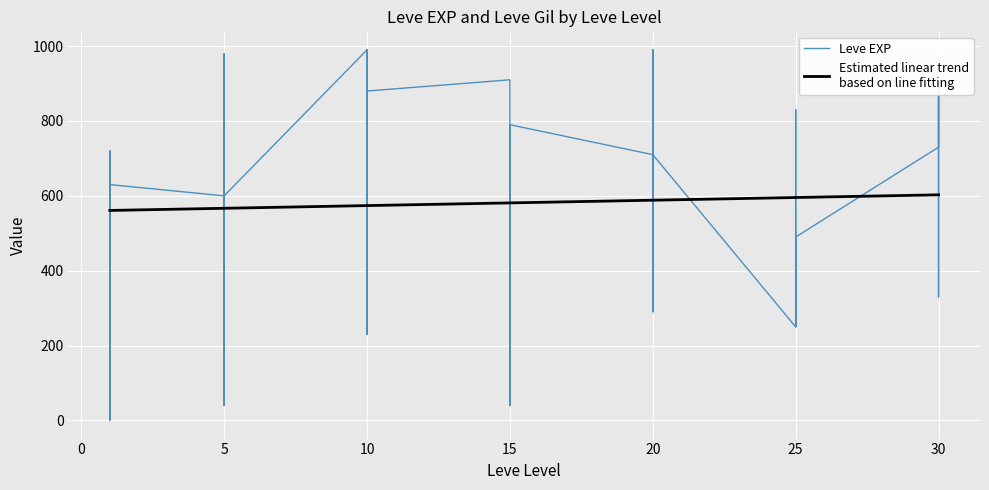

What is the difference between the maximum and minimum values in the Estimated linear trend
based on line fitting series?

41.7